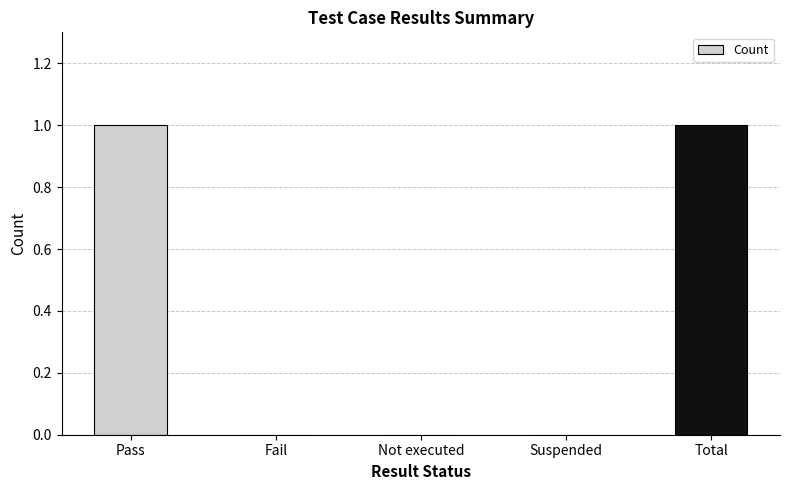

The chart shows a value of 1 at Not executed. True or false?

False